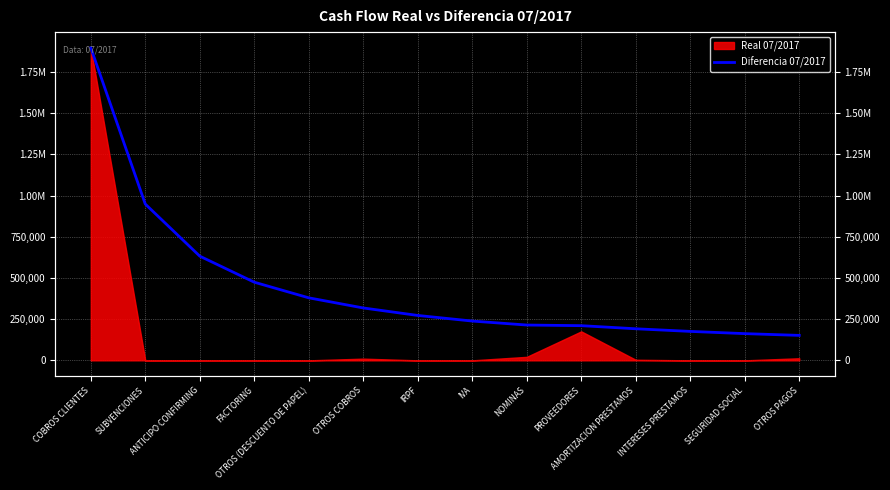

The chart shows a value of 1522478.3 at SUBVENCIONES. True or false?

False